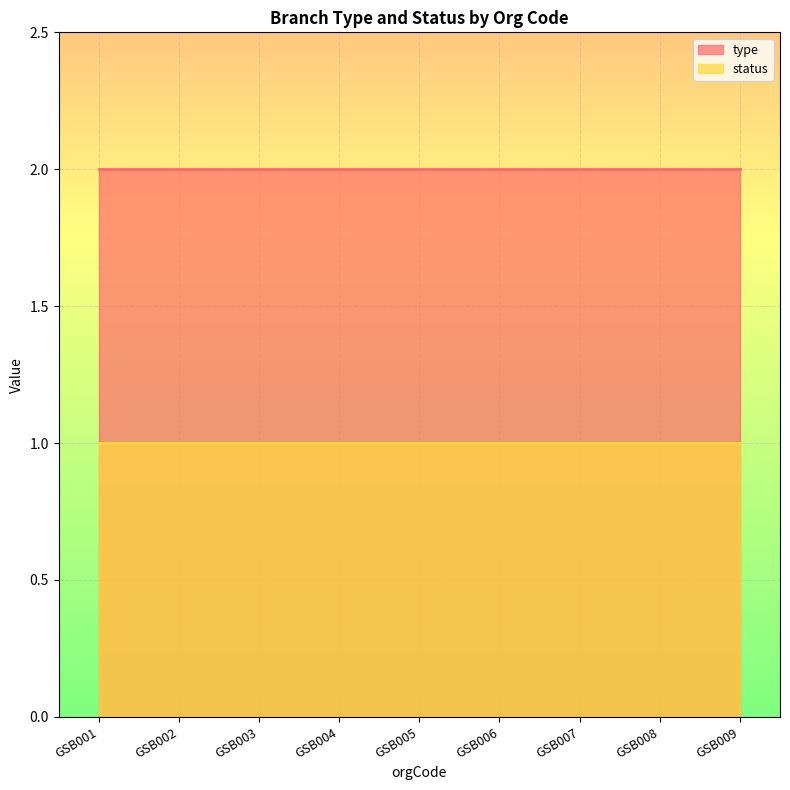

Which series has the widest spread of values?

type